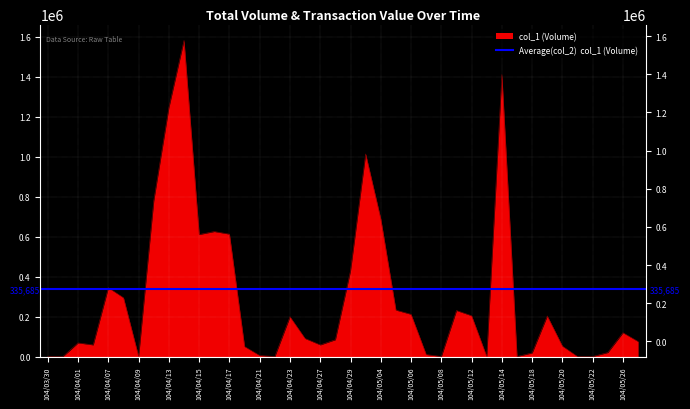

At which label does the data first exceed 90000?

104/04/07